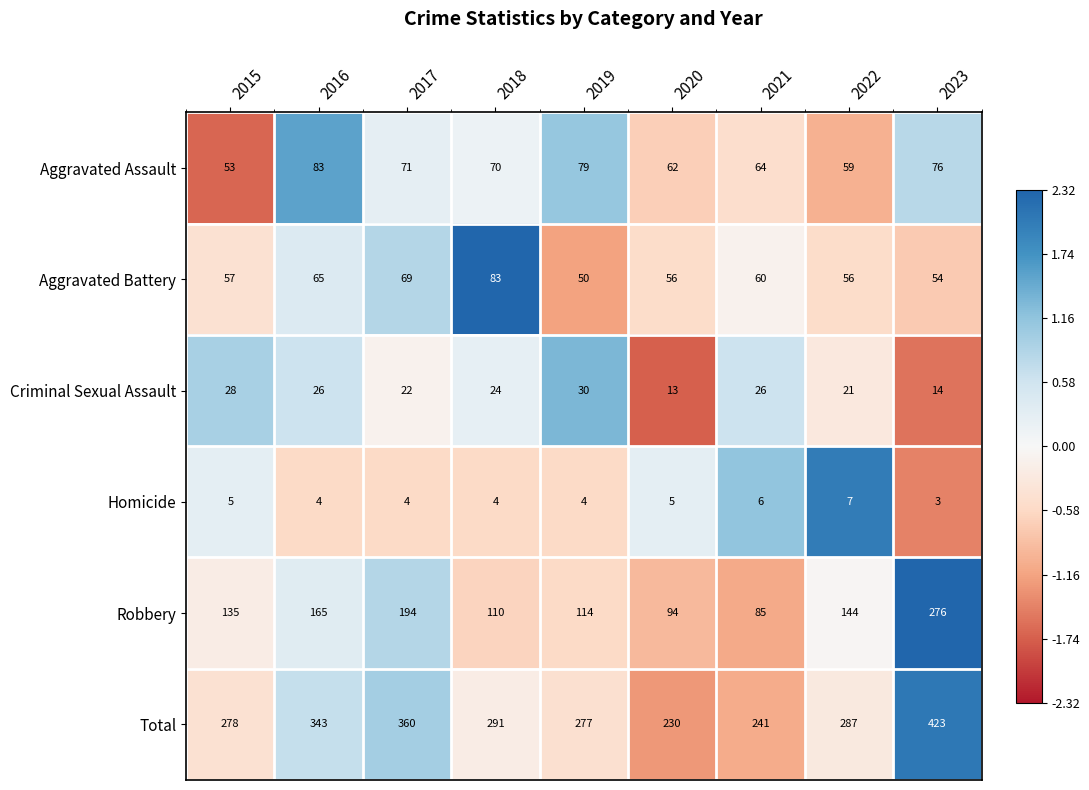

How many values in the Aggravated Assault series are below 70?

4